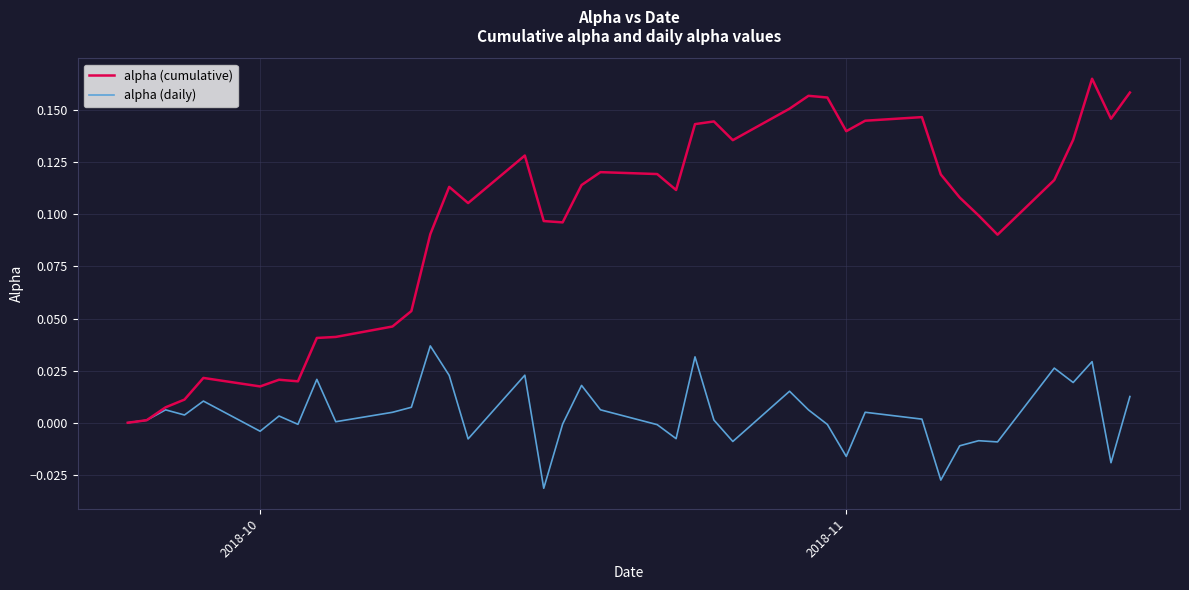

Is this an area chart (filled region under the line)?

No